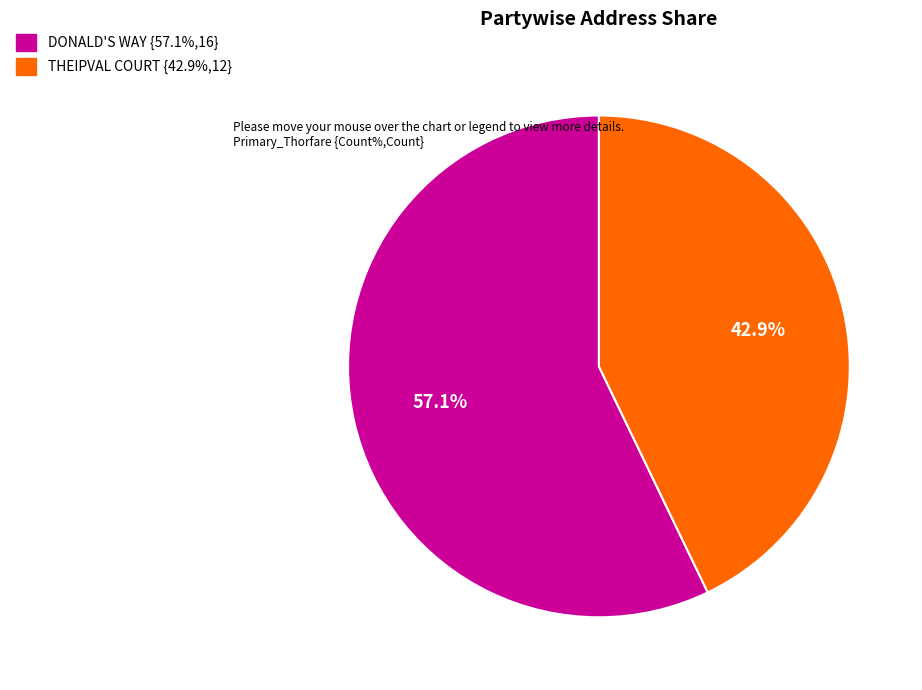

Count the number of slices in the pie.

2